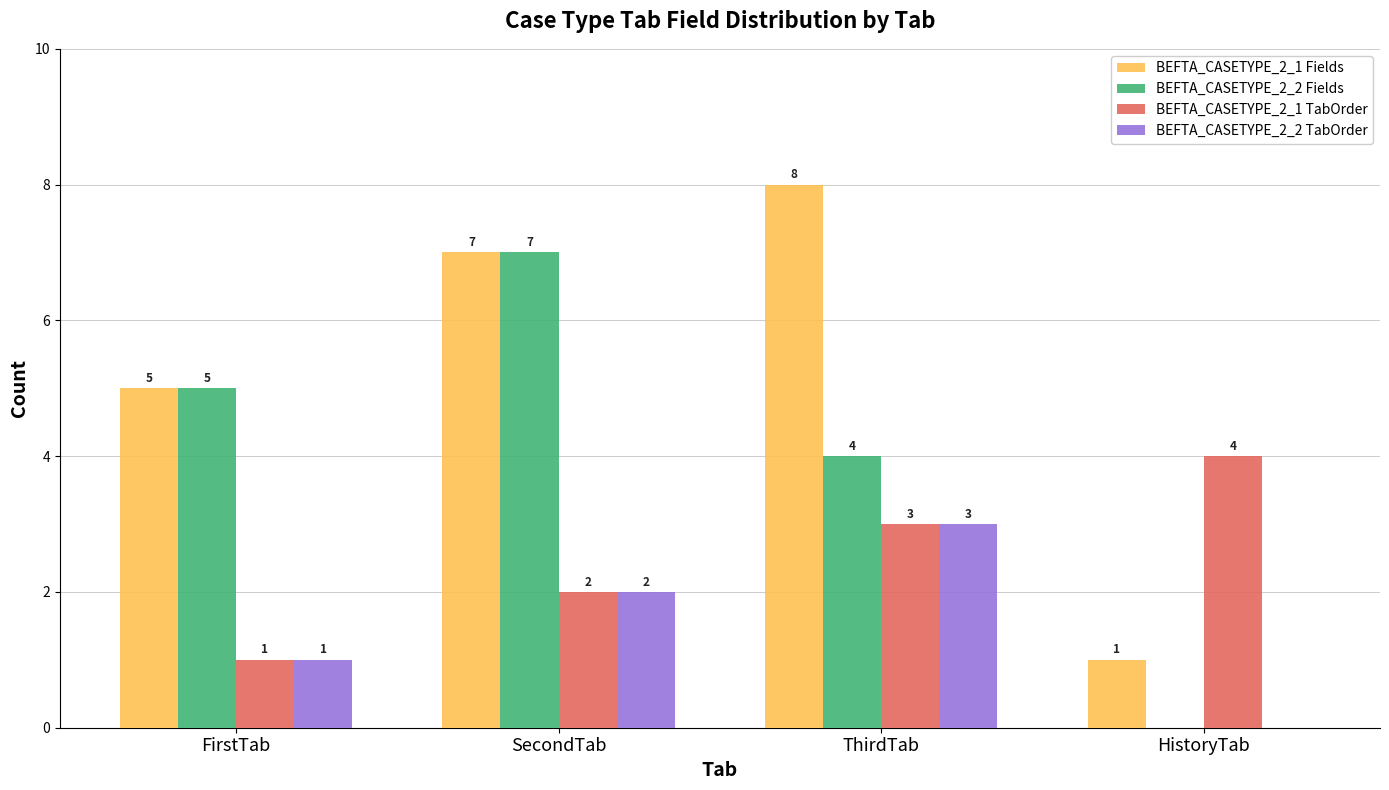

Which series has the largest total across all categories?

BEFTA_CASETYPE_2_1 Fields